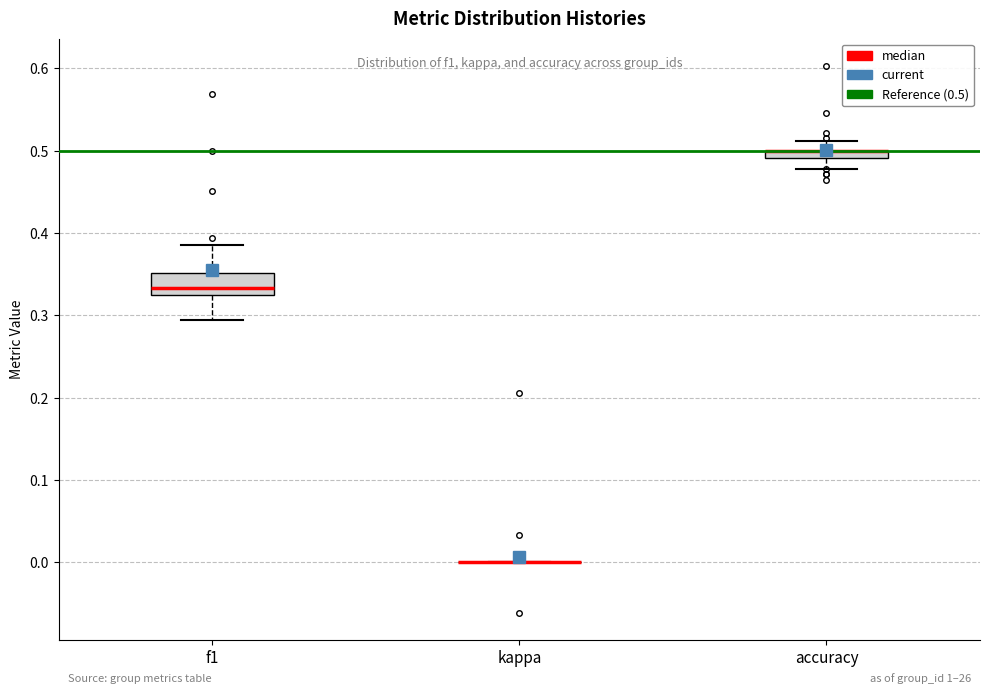

Which box is the tallest, from its lower edge to its upper edge?

f1